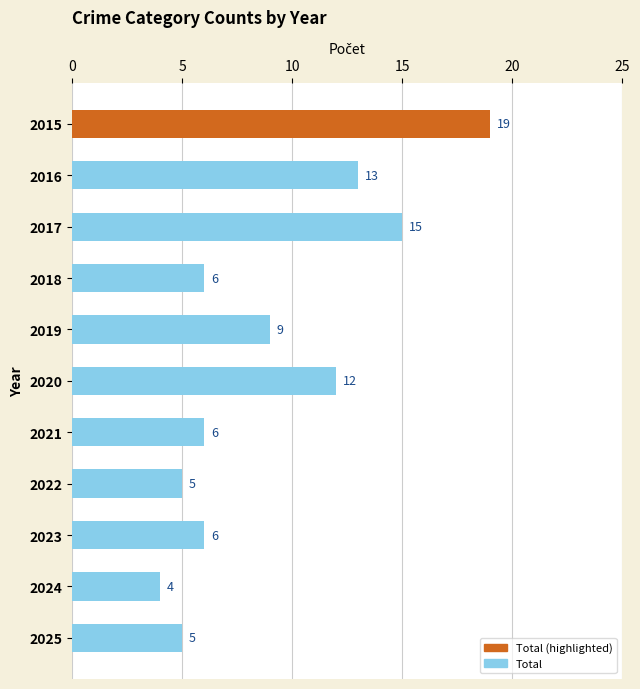

At which label is the value closest to 11?

2020